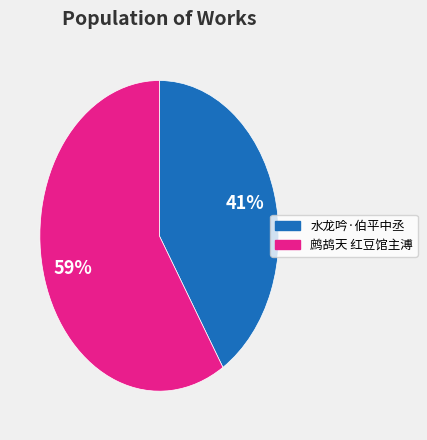

Does any single category account for the majority?

Yes